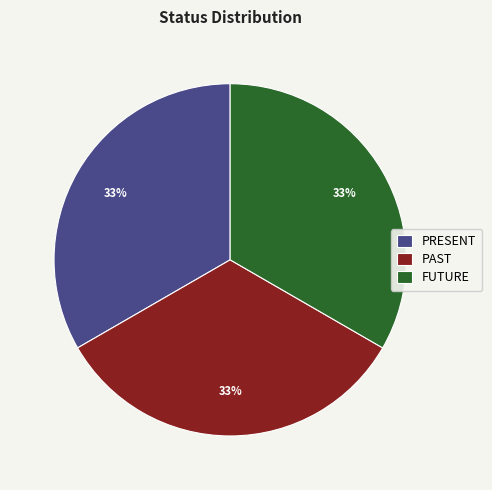

Do FUTURE and PAST together represent more than half of the pie?

Yes